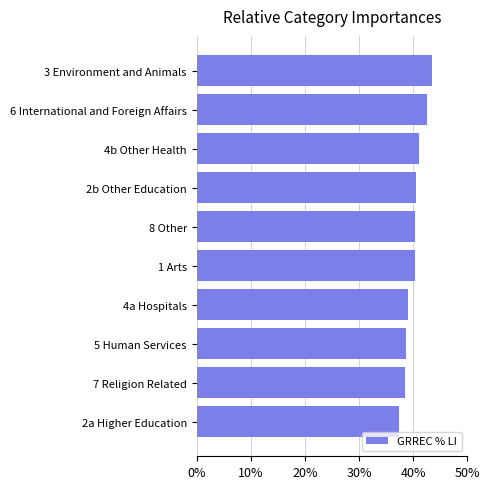

The chart shows a value of 77.3 at 3 Environment and Animals. True or false?

False